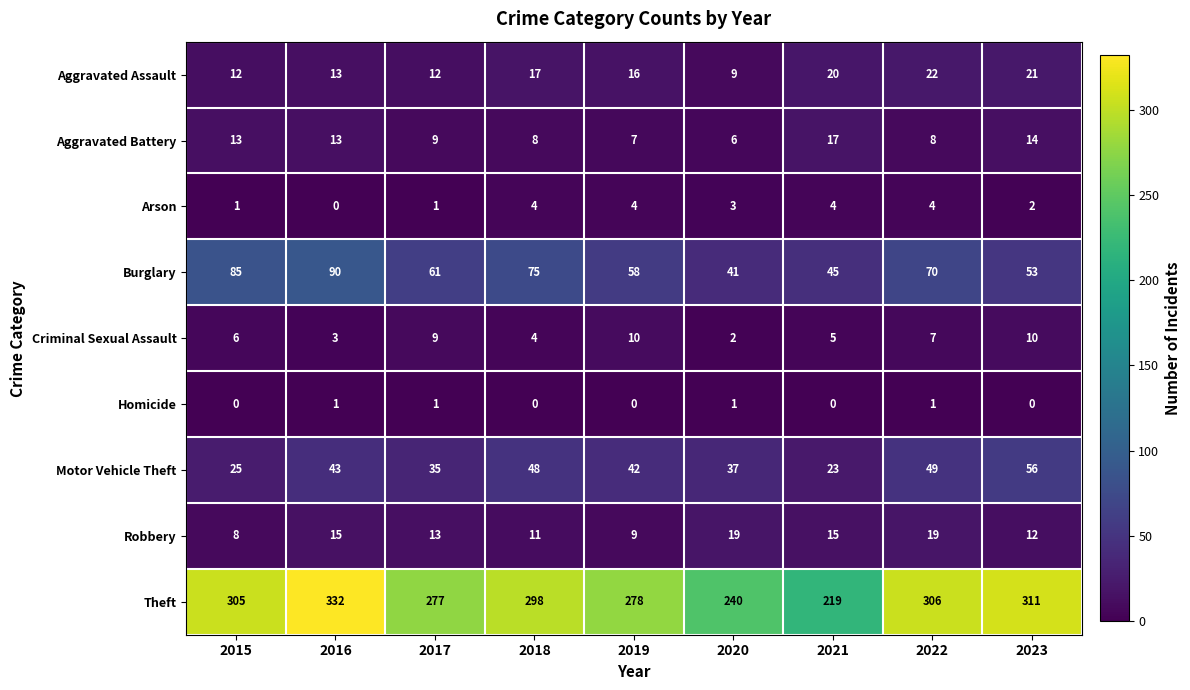

Count the number of categories in the chart.

9